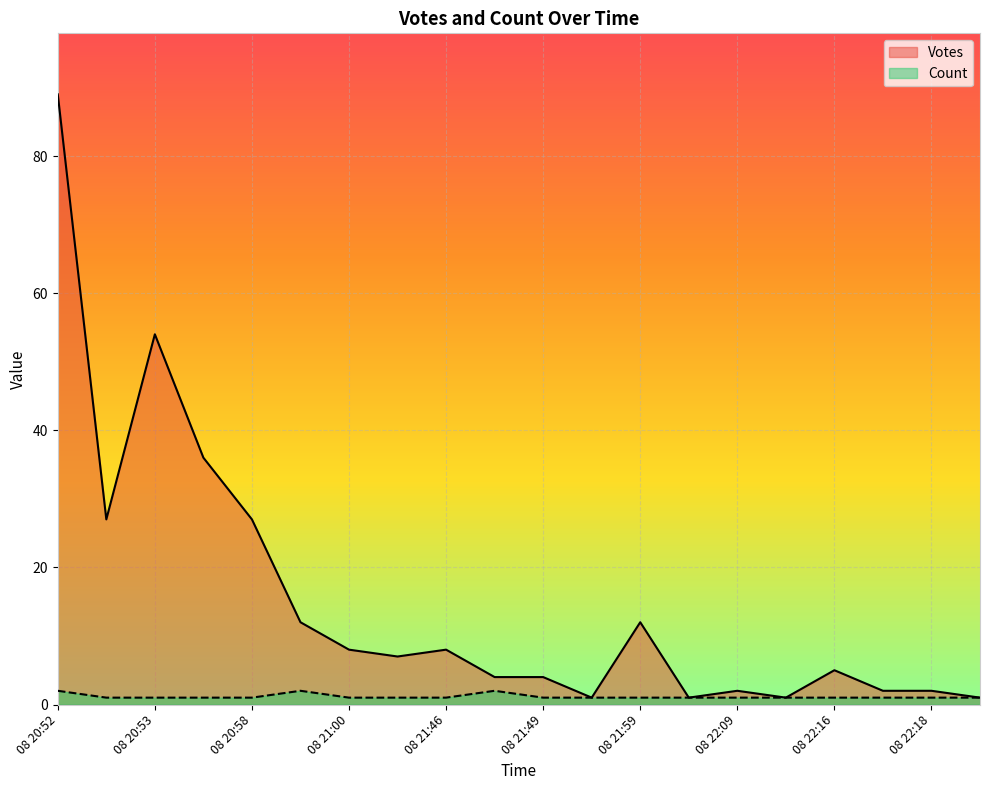

At which category is the sum across all series the highest?

08 20:52